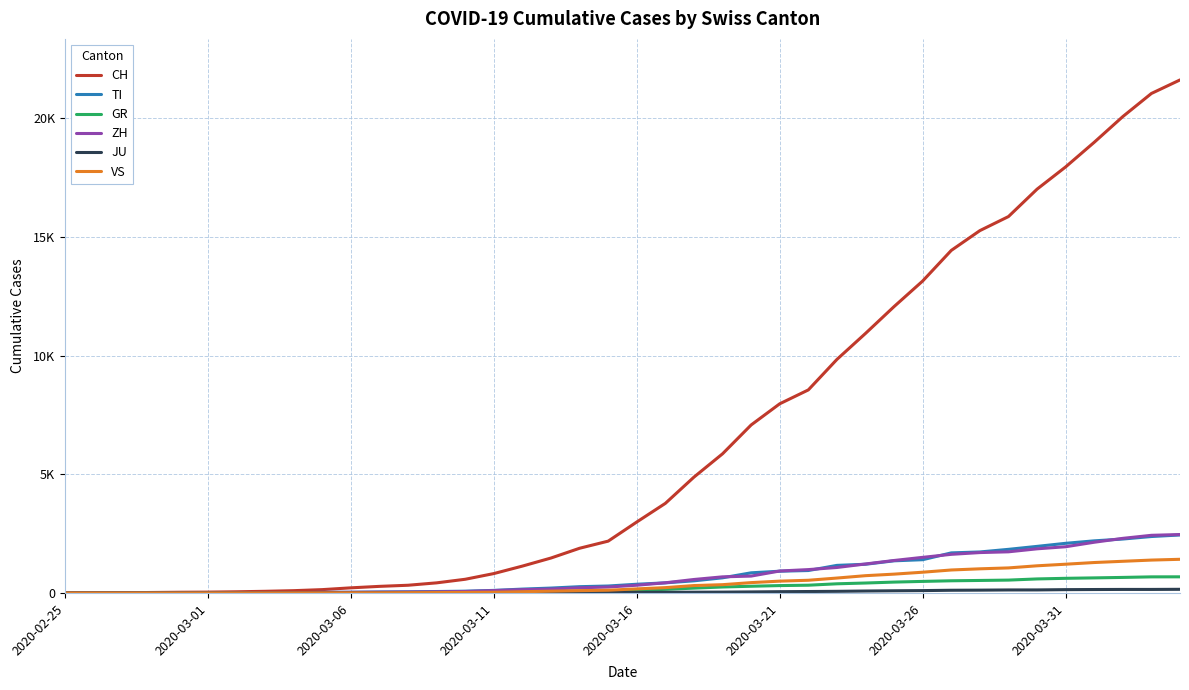

What is the difference between the second highest and minimum values in the TI series?

2377